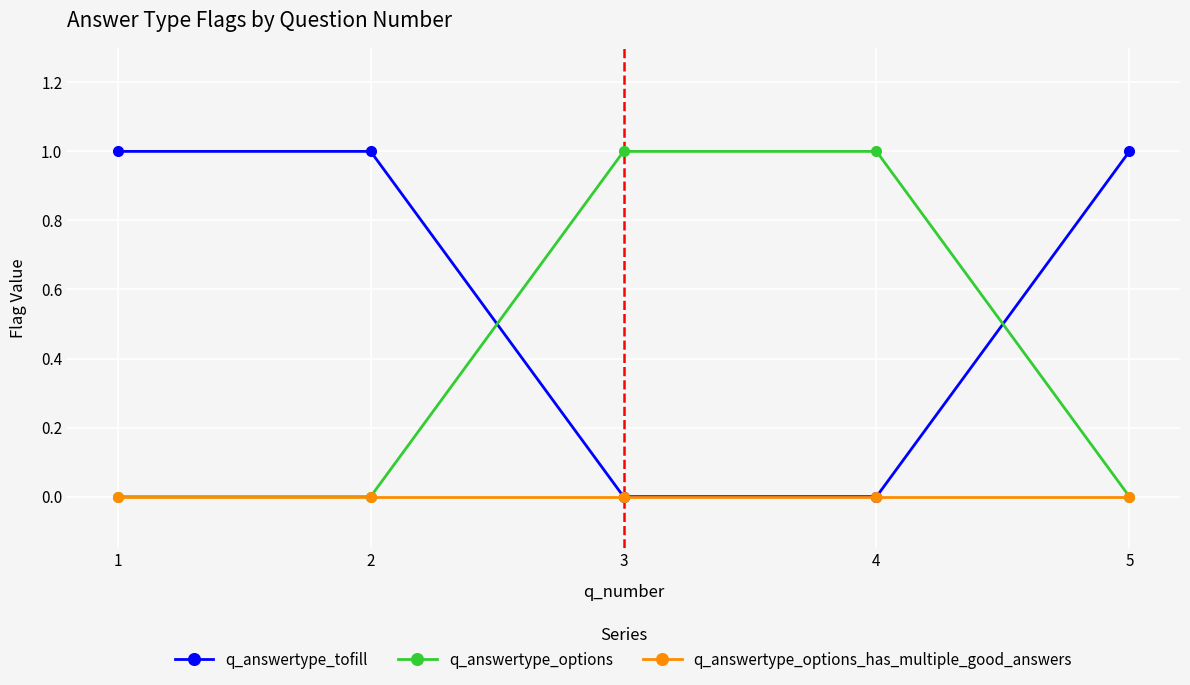

How many data points does each series have?

5